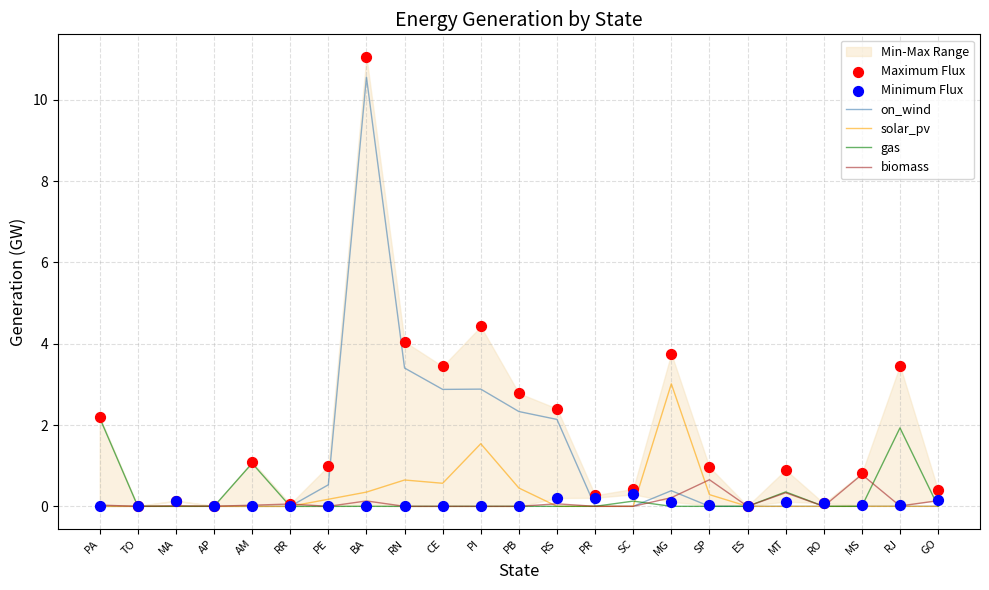

At which category is the sum across all series the highest?

BA